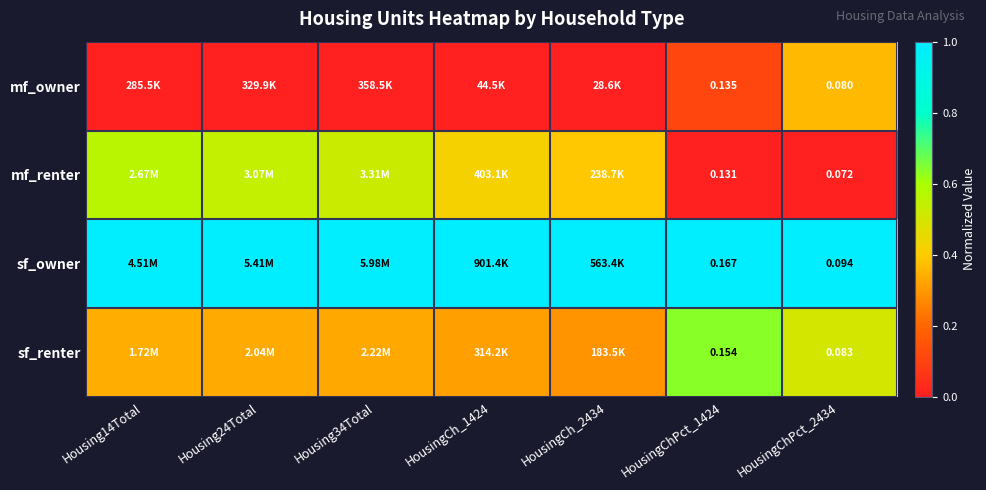

At HousingChPct_2434, list the series in order from smallest to largest.

mf_renter, mf_owner, sf_renter, sf_owner